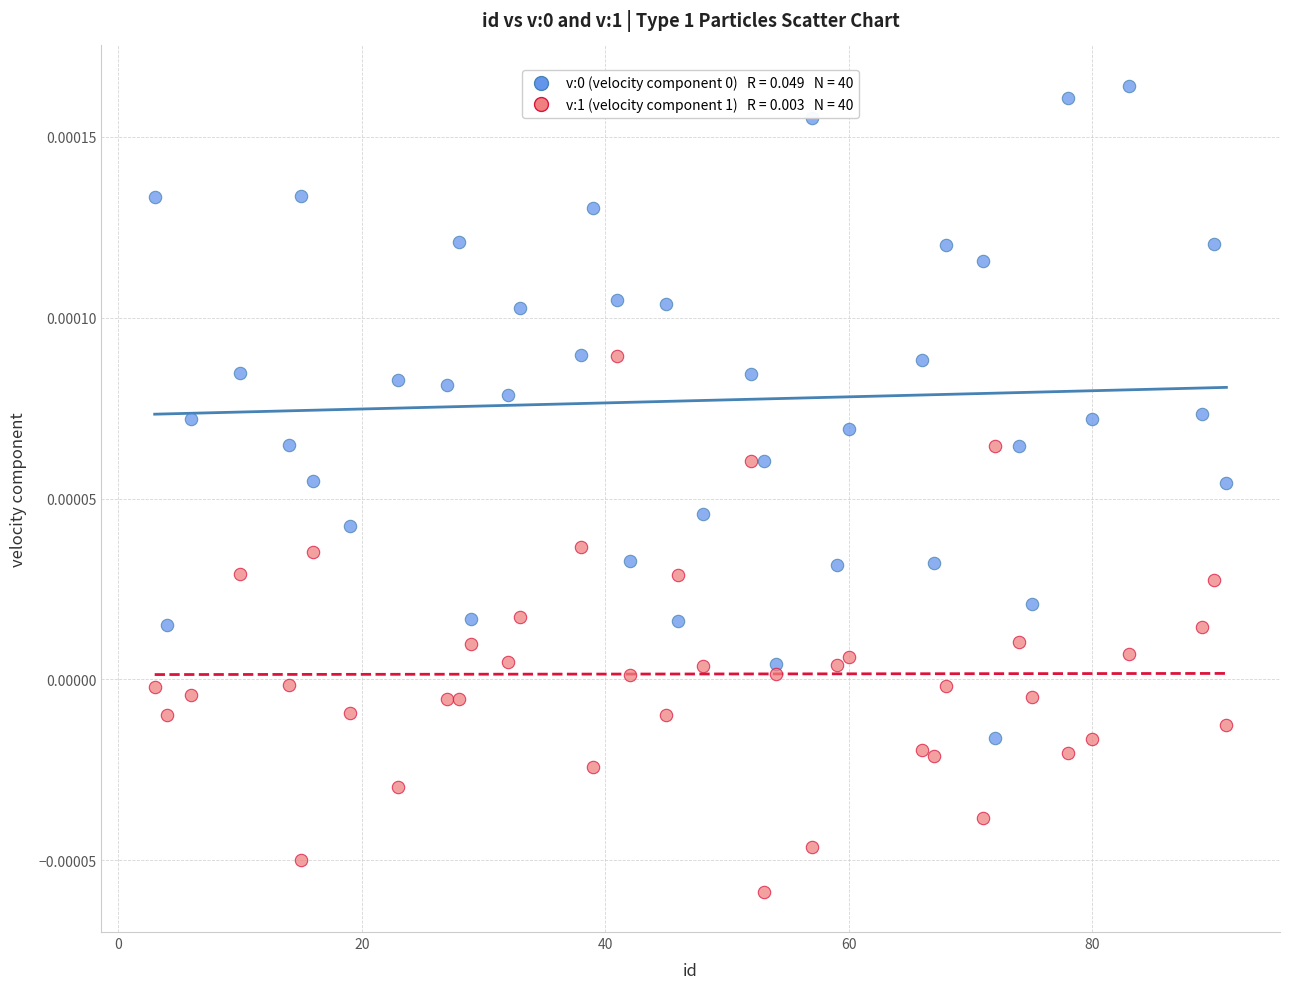

Across all data points, what is the range of X values (max minus min)?

88.0